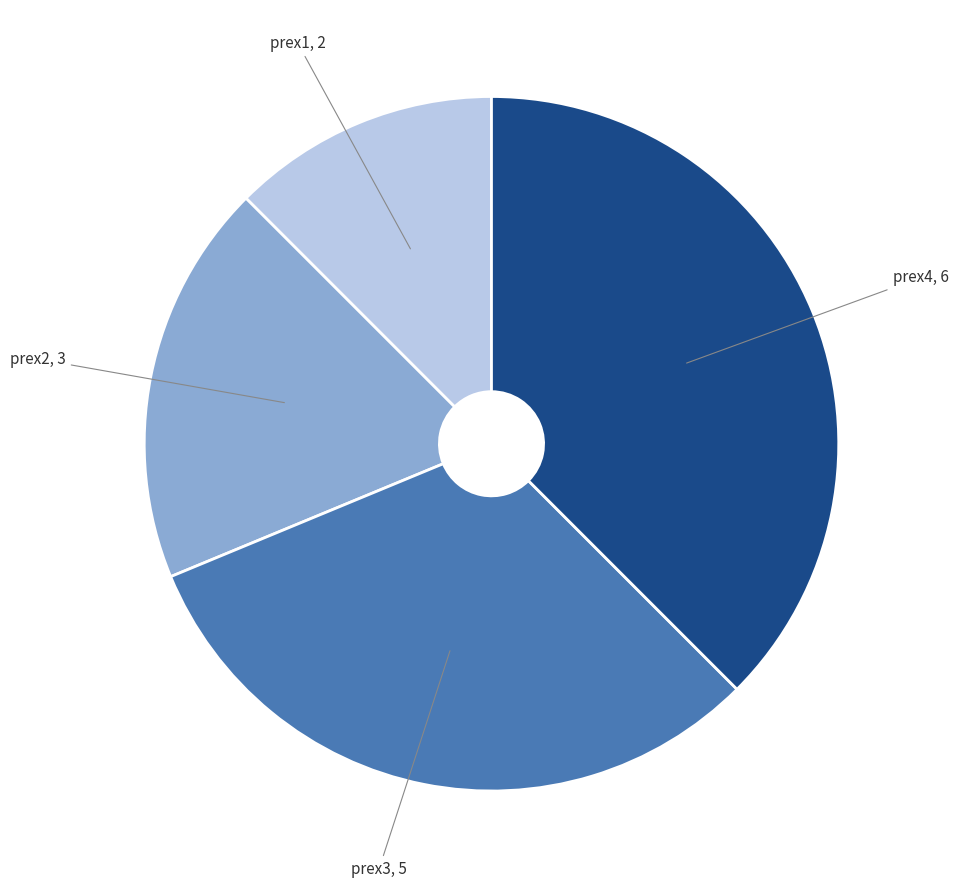

Is there any slice that represents more than half of the pie?

No